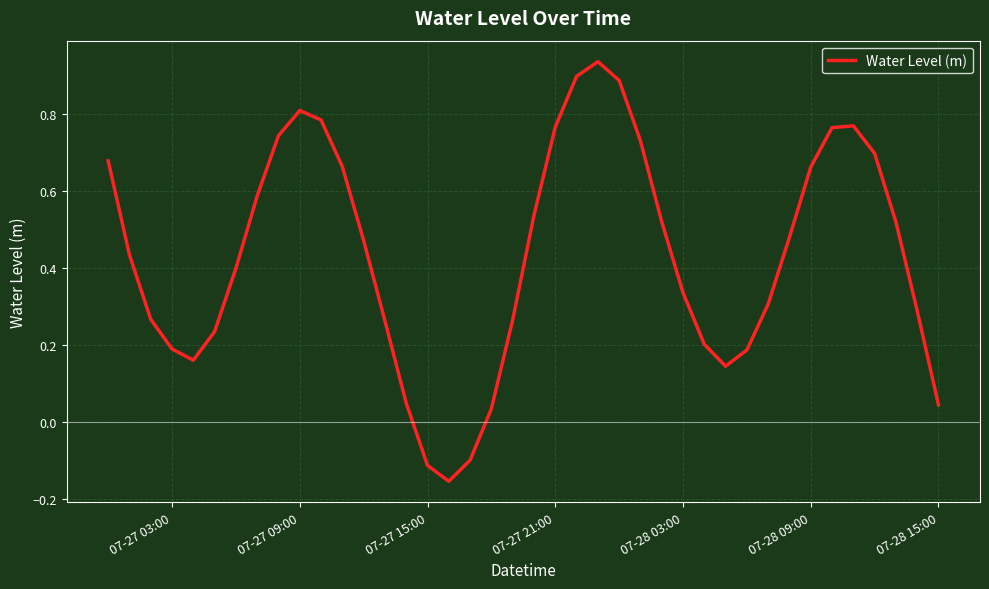

Is it true that the value at 07-27 09:00 is 0.5?

False